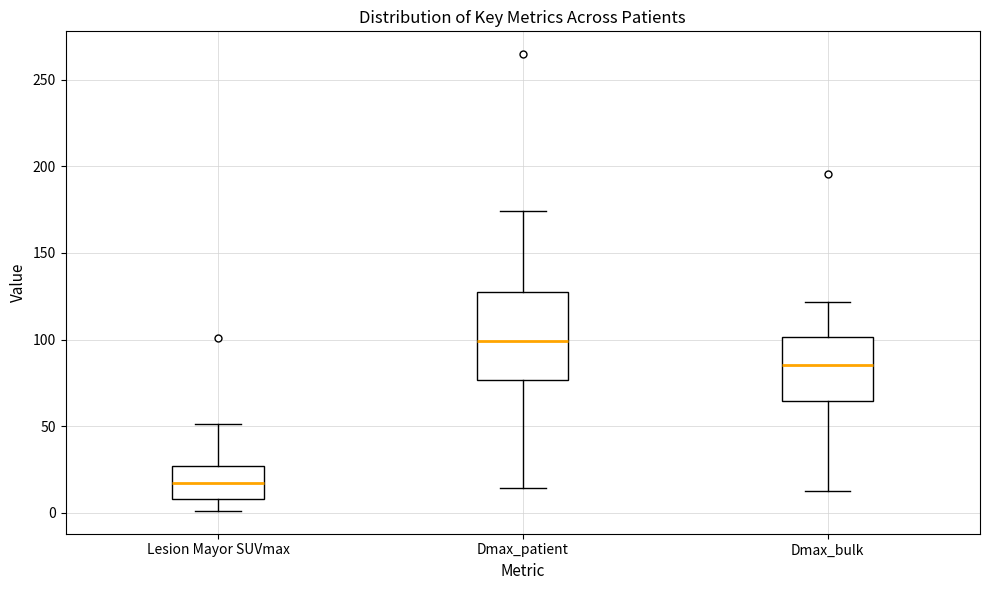

Where does the upper whisker of the box for Dmax_patient end on the y-axis? The values are not printed on the chart, so give them approximately, as read against the axis.

175